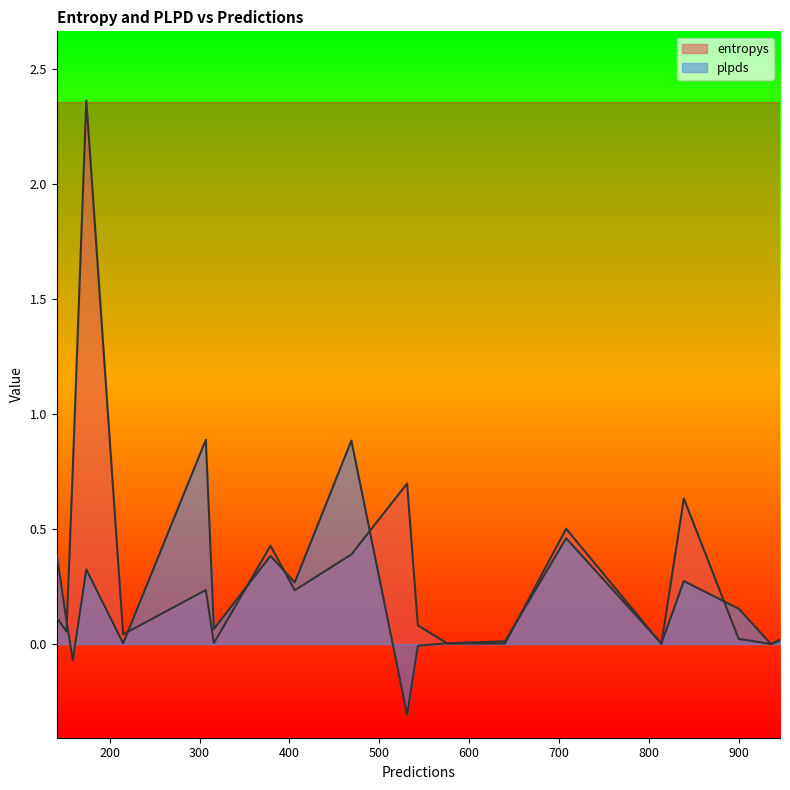

At which category is the sum across all series the highest?

174